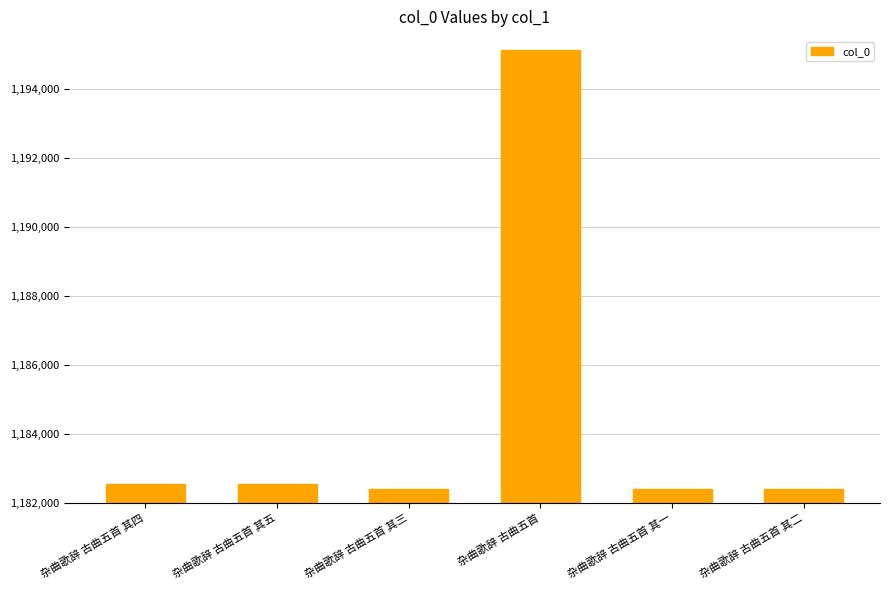

What is the value of the 3rd bar from the left?

1182413